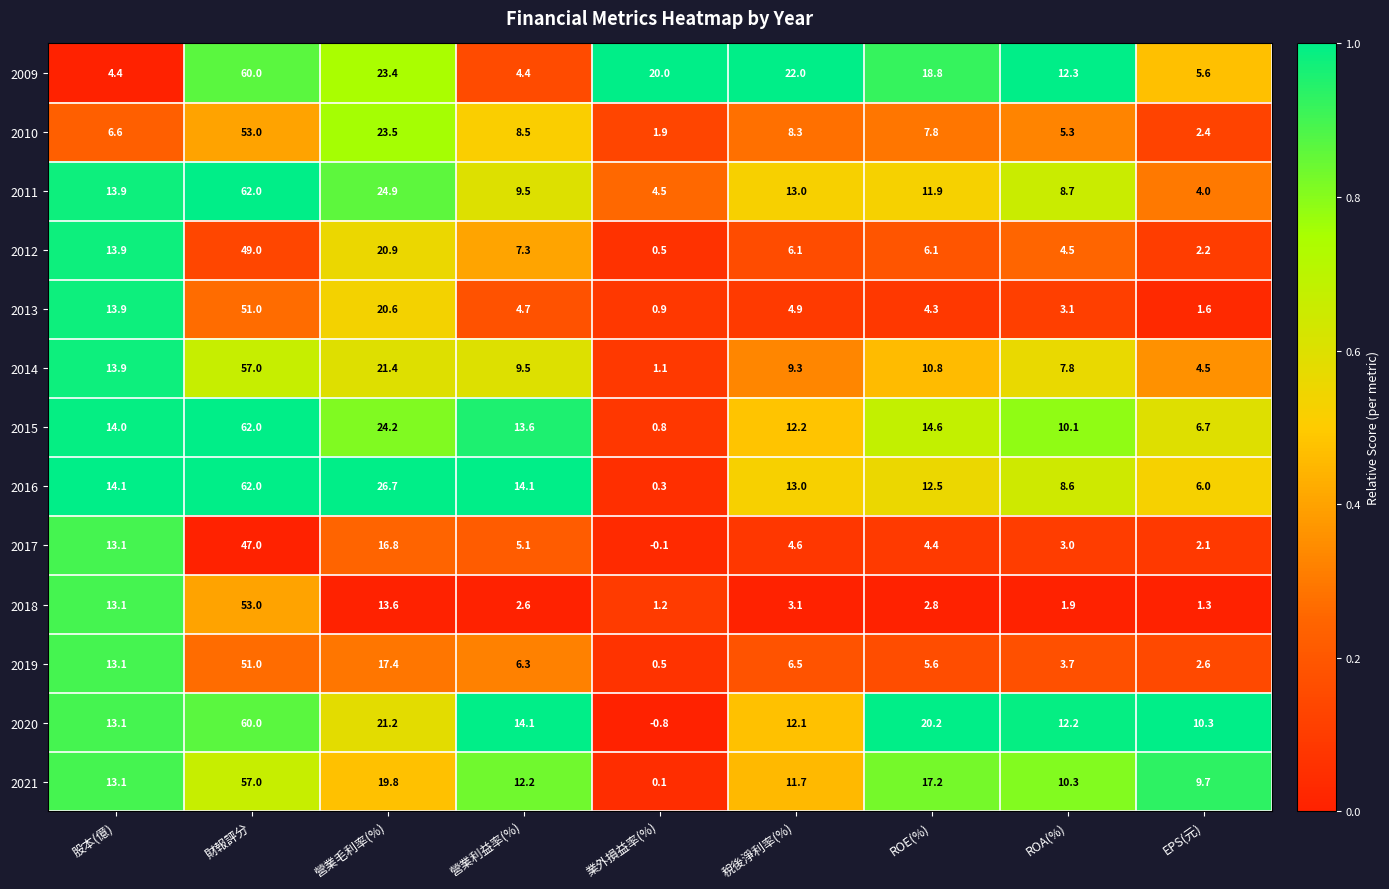

Where is 2013 nearest to the value 25?

營業毛利率(%)